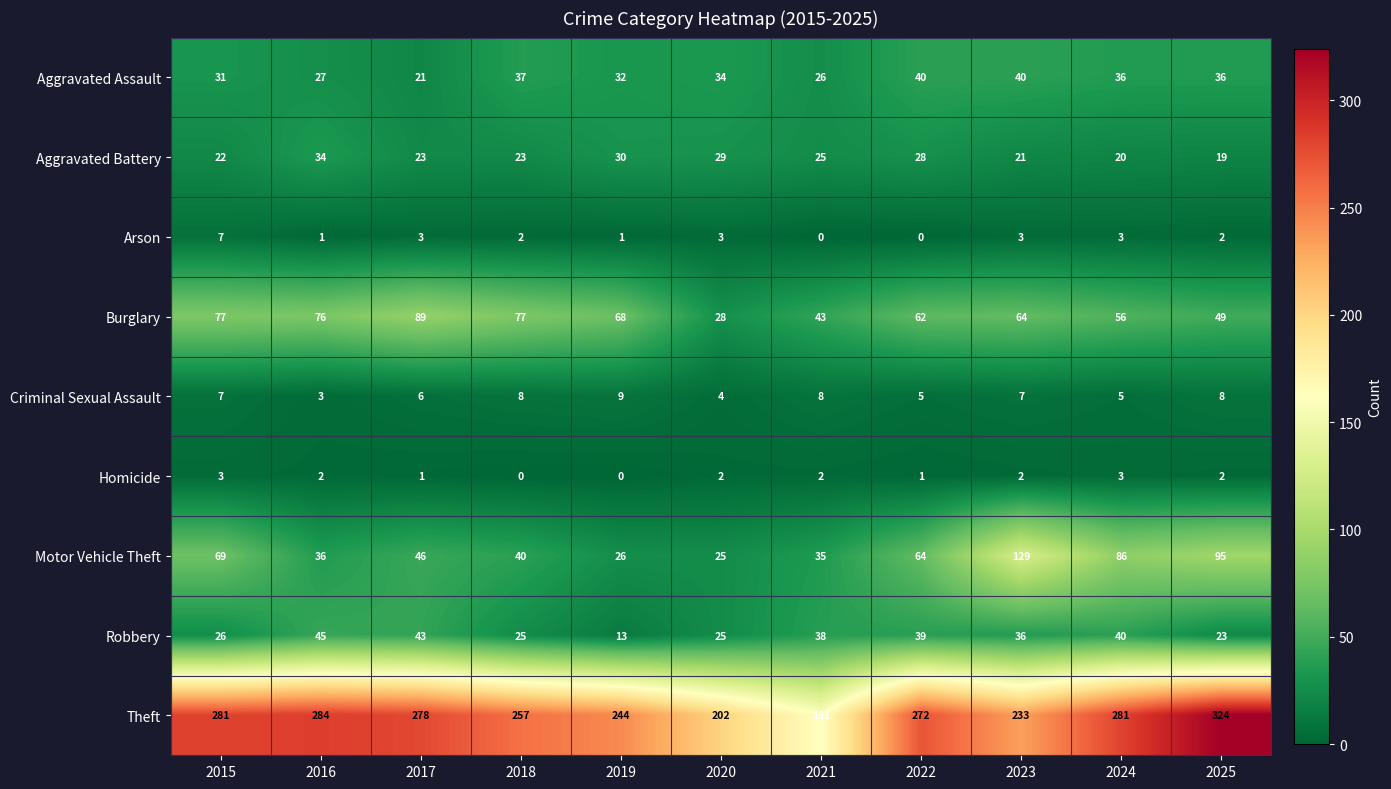

What is the maximum value for Aggravated Battery?

34